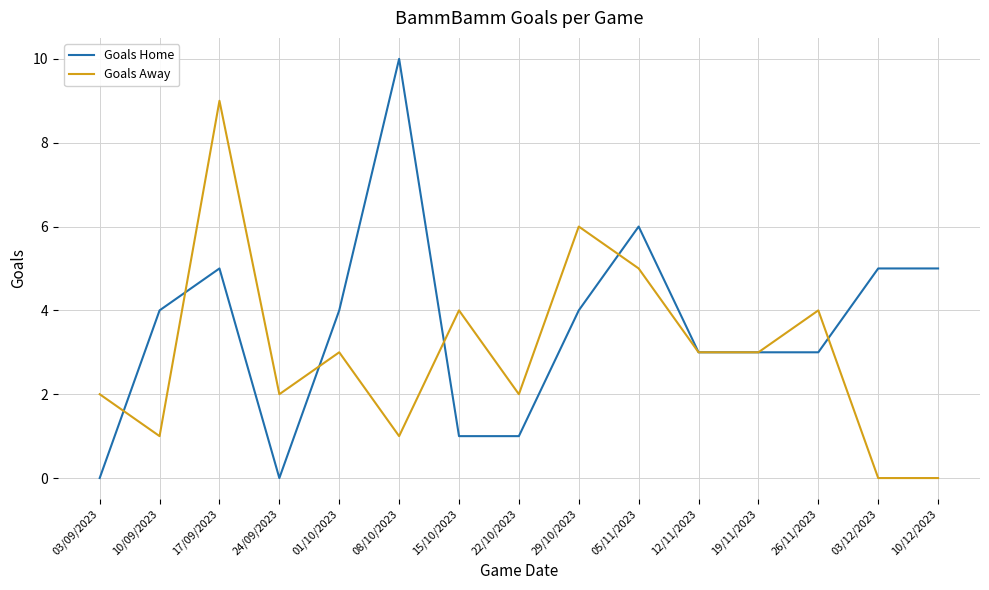

What is the total value across all series at 05/11/2023?

11